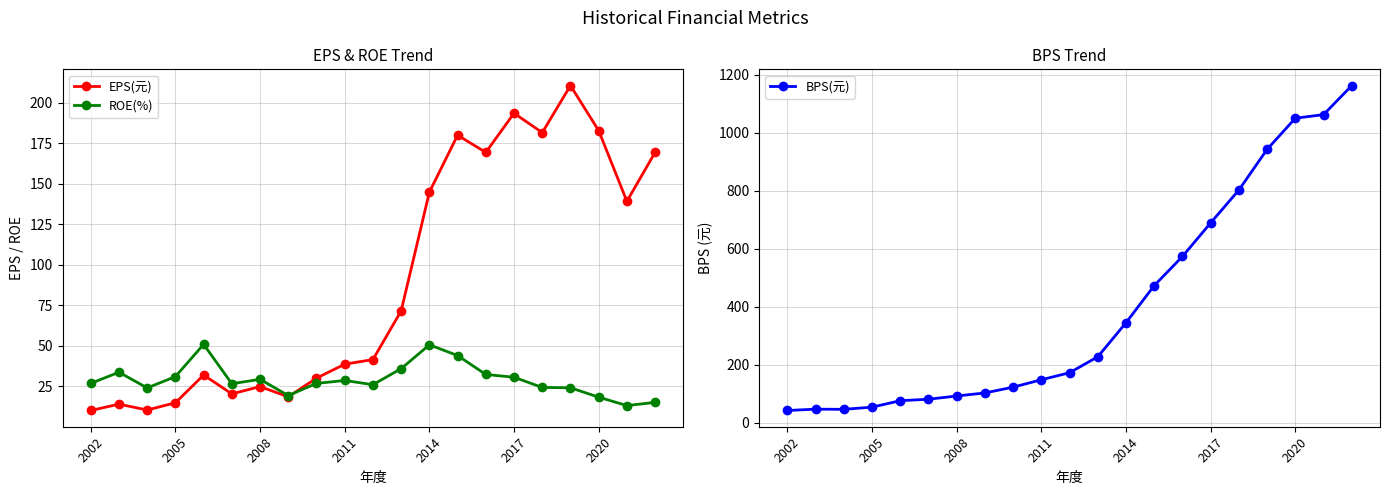

What is the minimum value for ROE(%)?

13.2